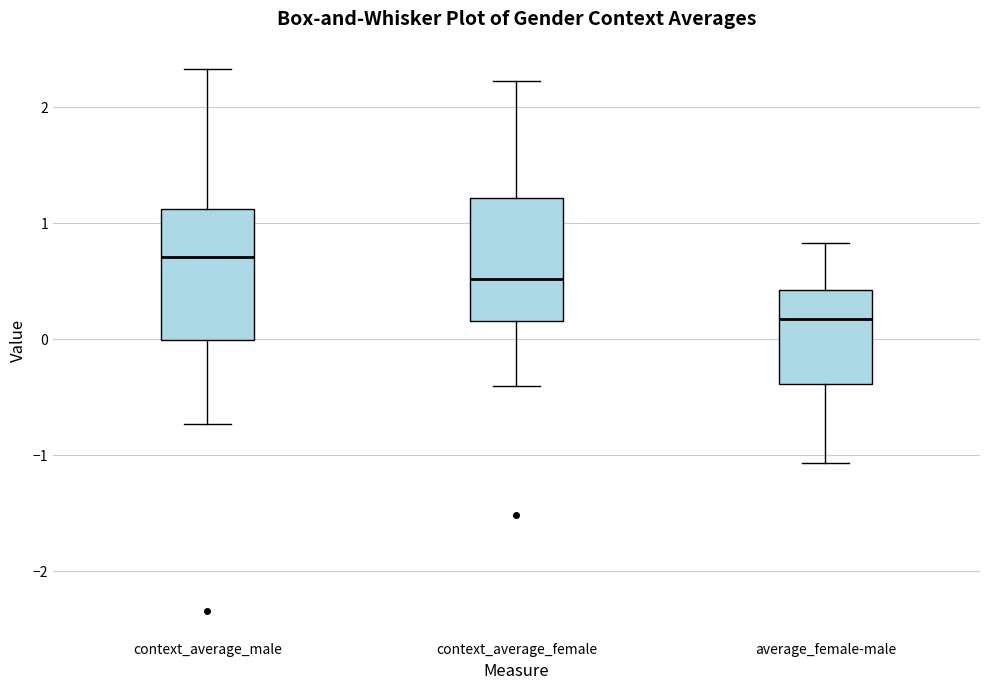

Which box has the highest median line?

context_average_male